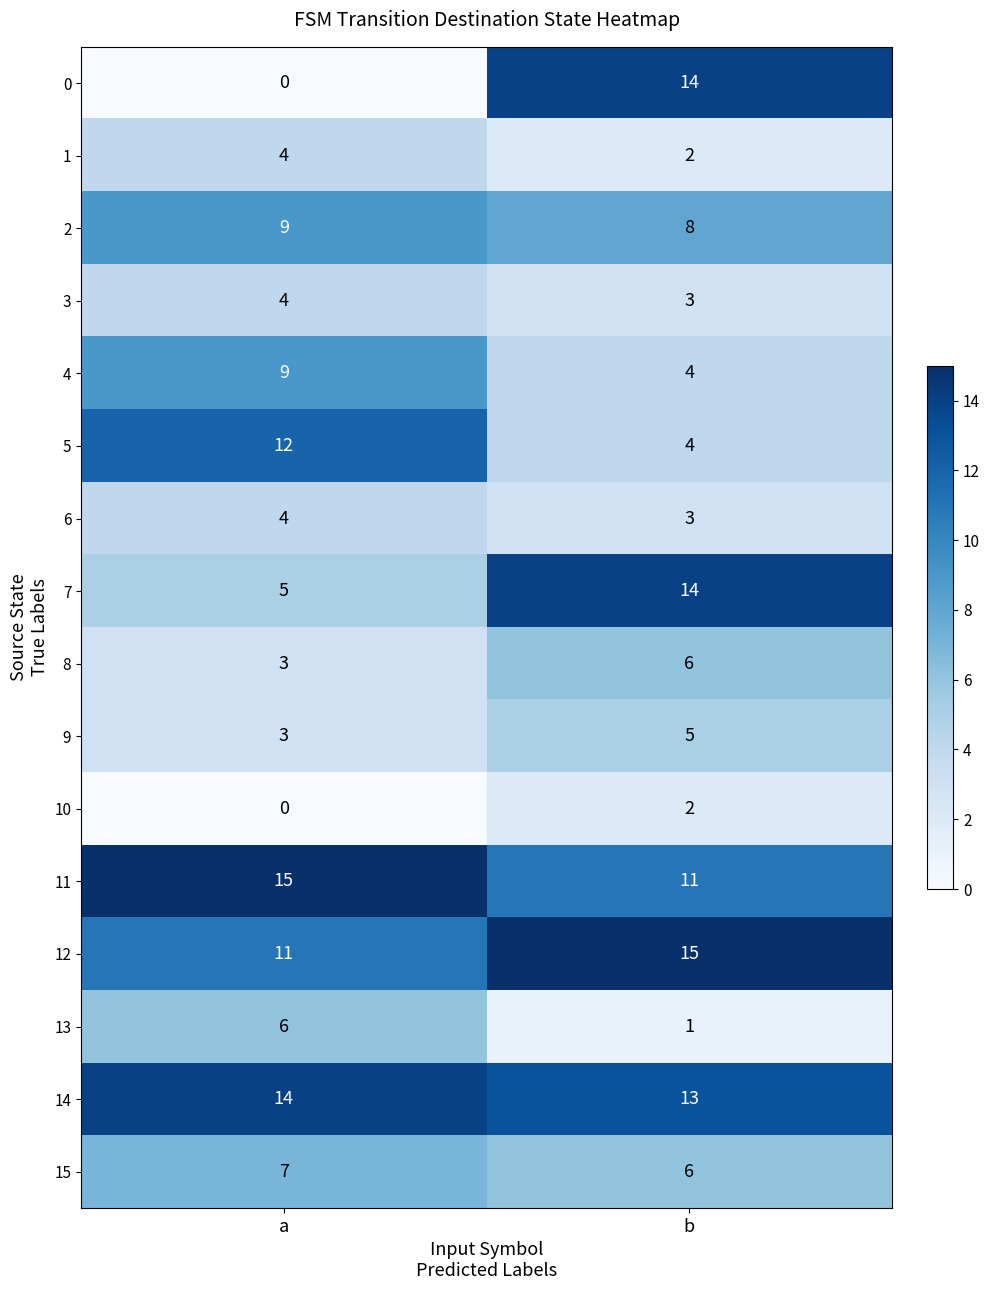

At which label does 5 reach its peak?

a